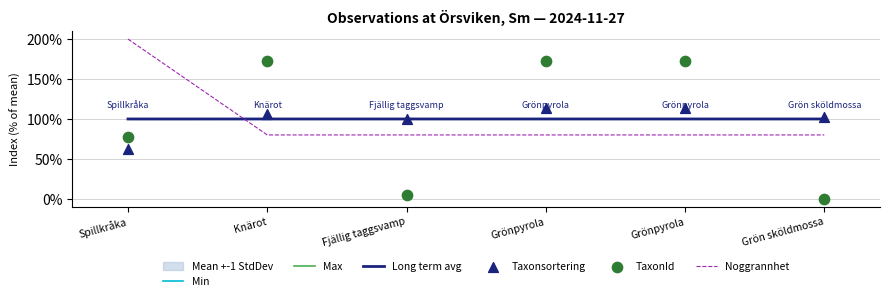

At which category is the sum across all series the highest?

Grönpyrola